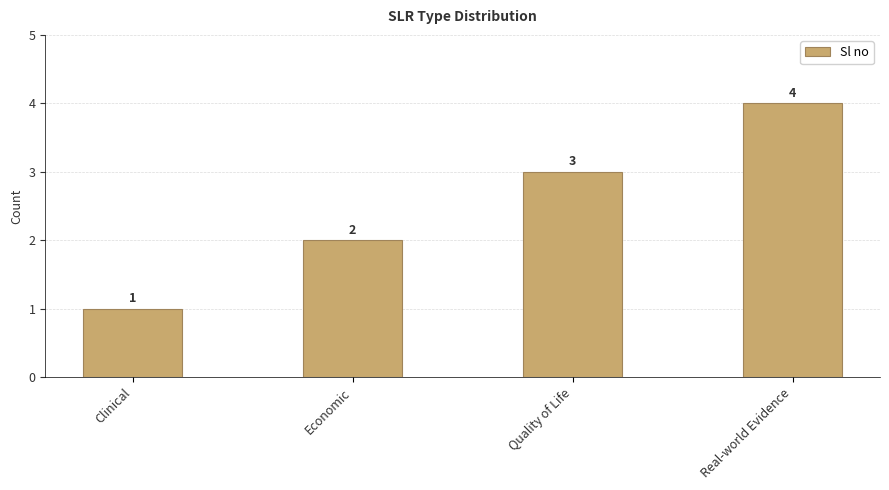

Does the chart contain any negative values?

No